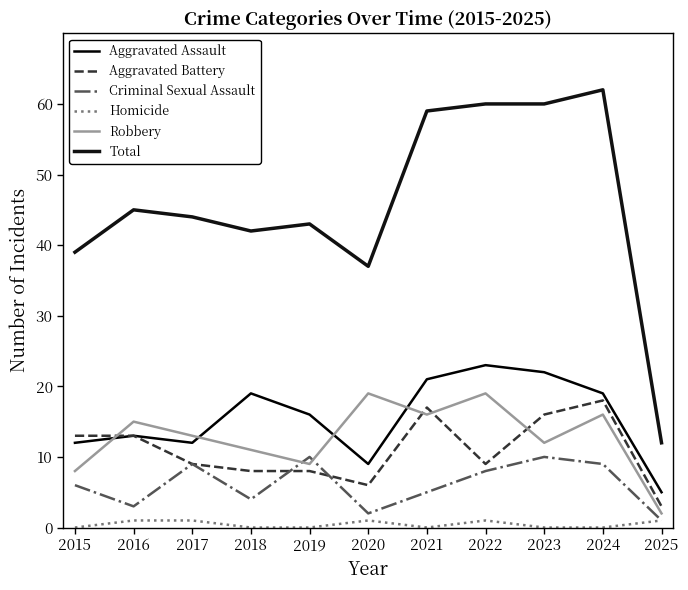

How many values in the Criminal Sexual Assault series are below 6?

5